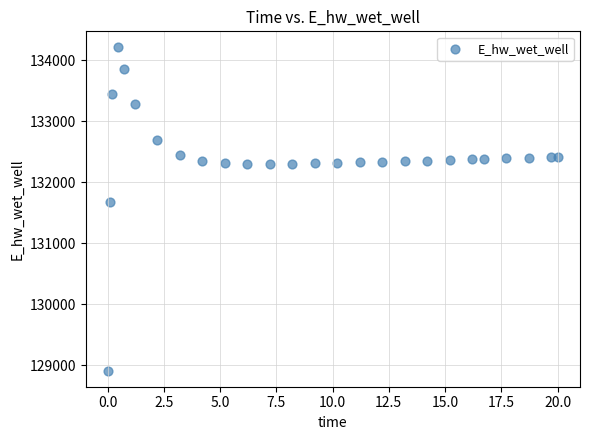

What is the range of Y values (max minus min)?

5292.1